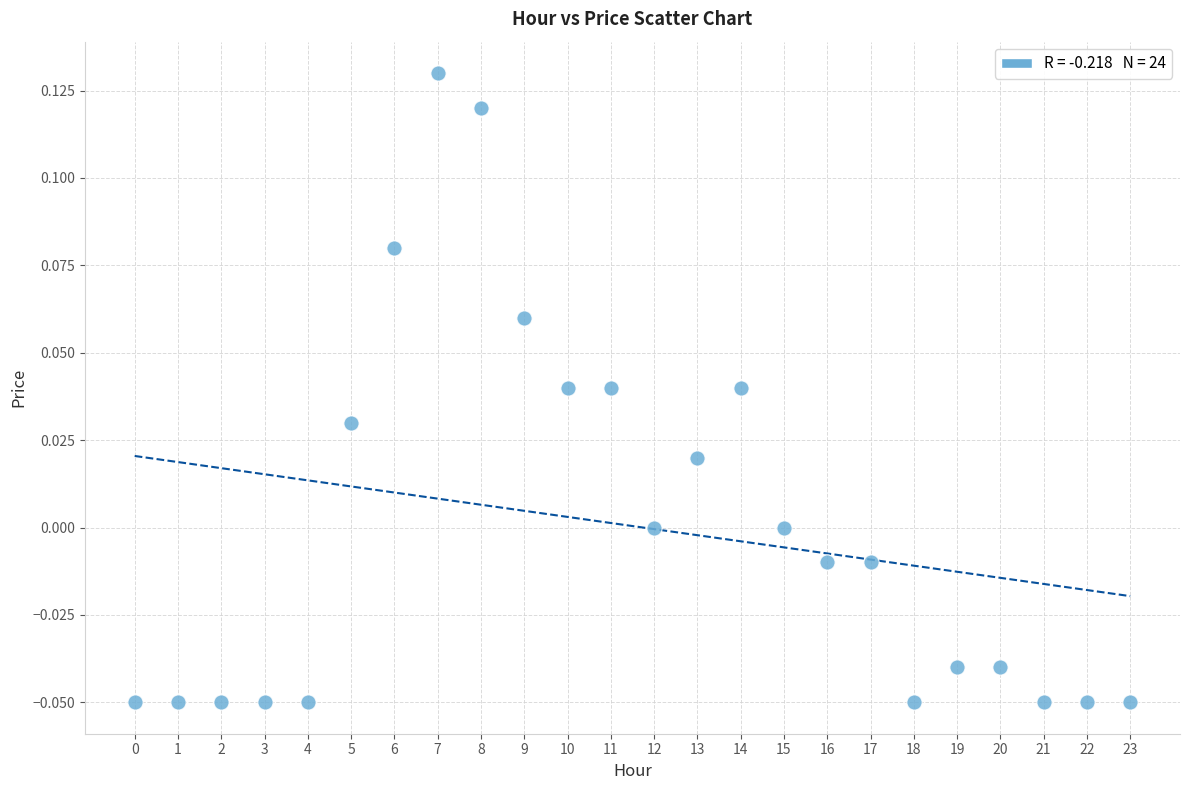

How many data points are displayed?

24